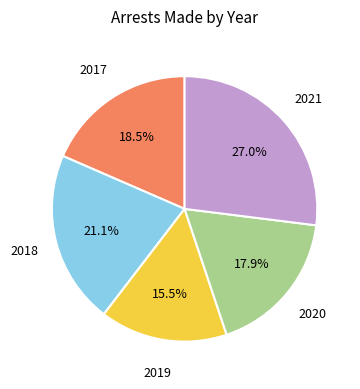

Is there a majority slice in this chart?

No